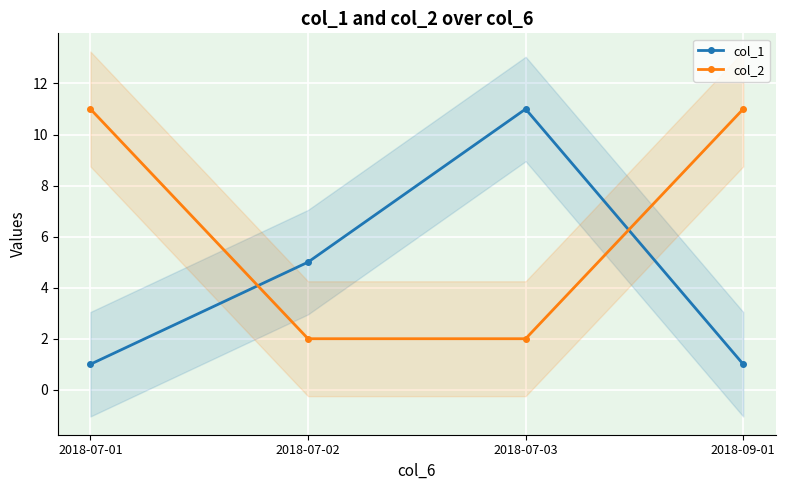

At which label is col_1 closest to 6?

2018-07-02